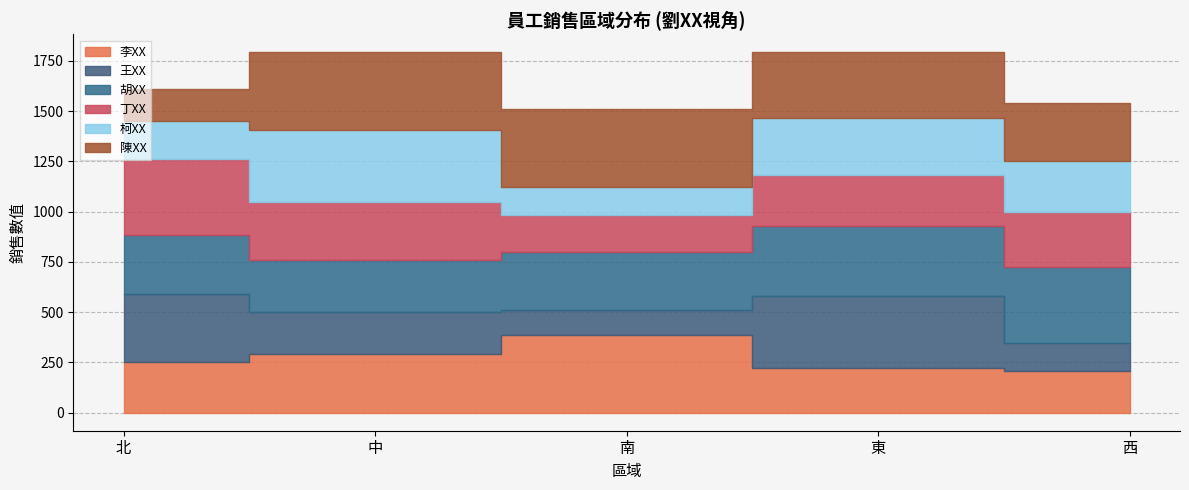

At which category is the sum across all series the highest?

中